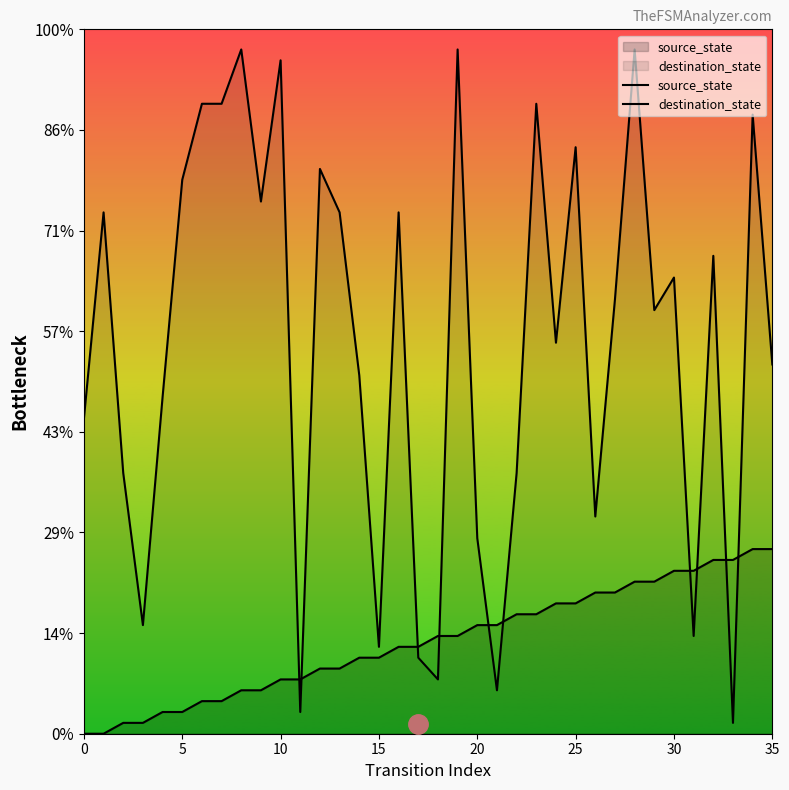

How many times do destination_state and source_state cross each other?

10